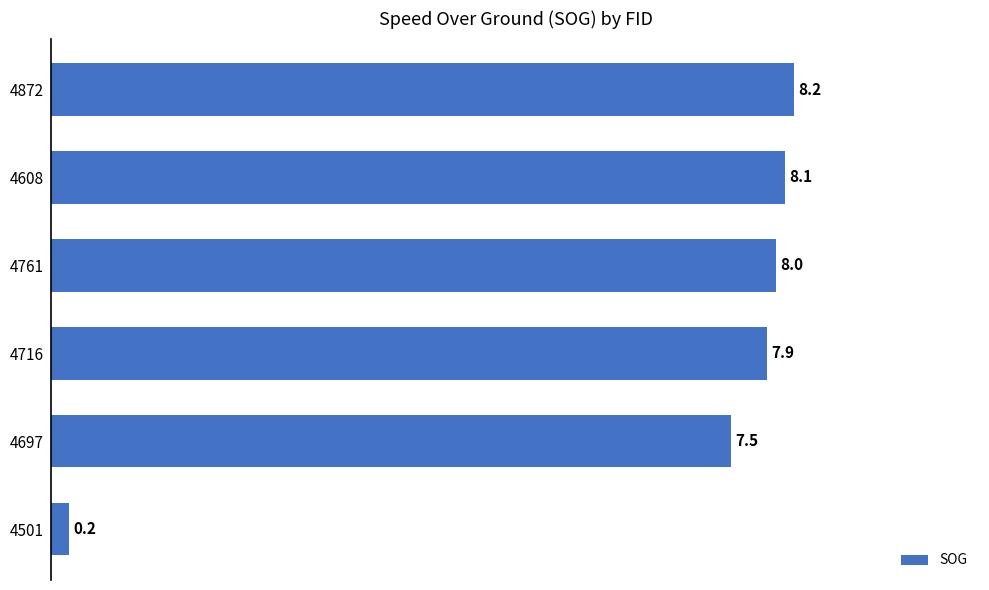

Reading bottom to top, extract all data points from this chart.

0.2	7.5	7.9	8.0	8.1	8.2